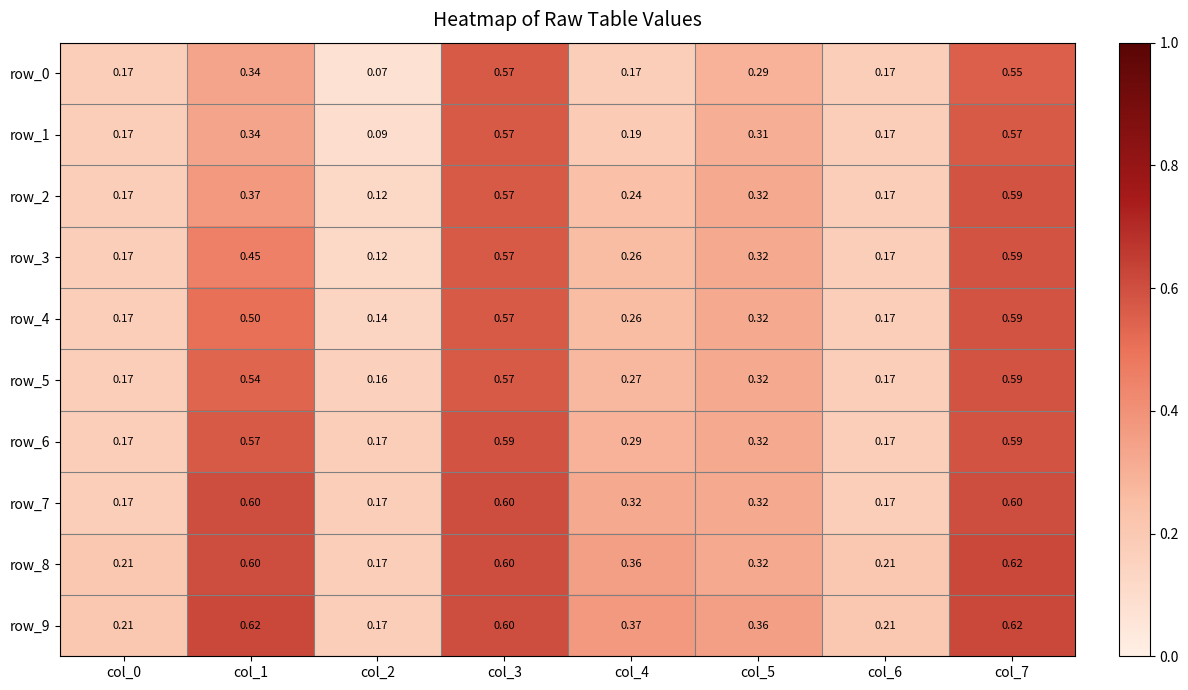

At how many categories does at least one series exceed 0?

8